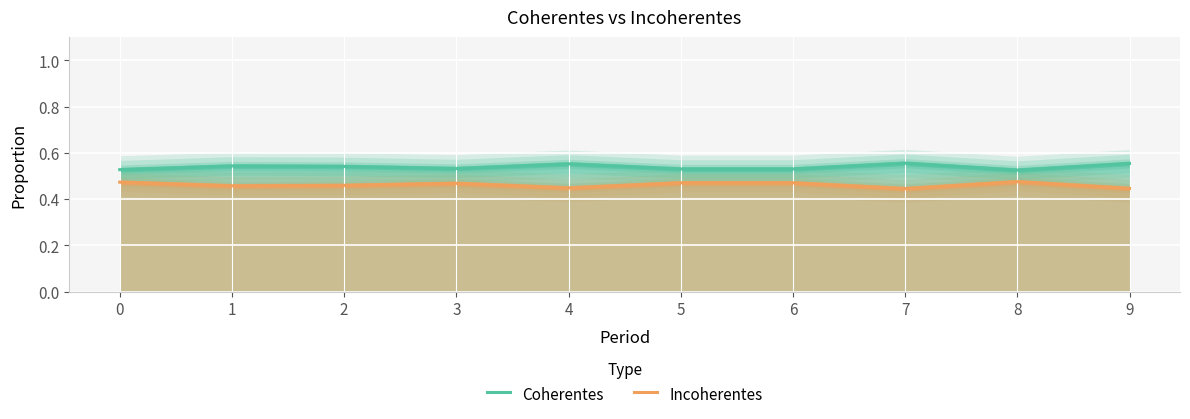

What is the maximum value for Incoherentes?

0.5